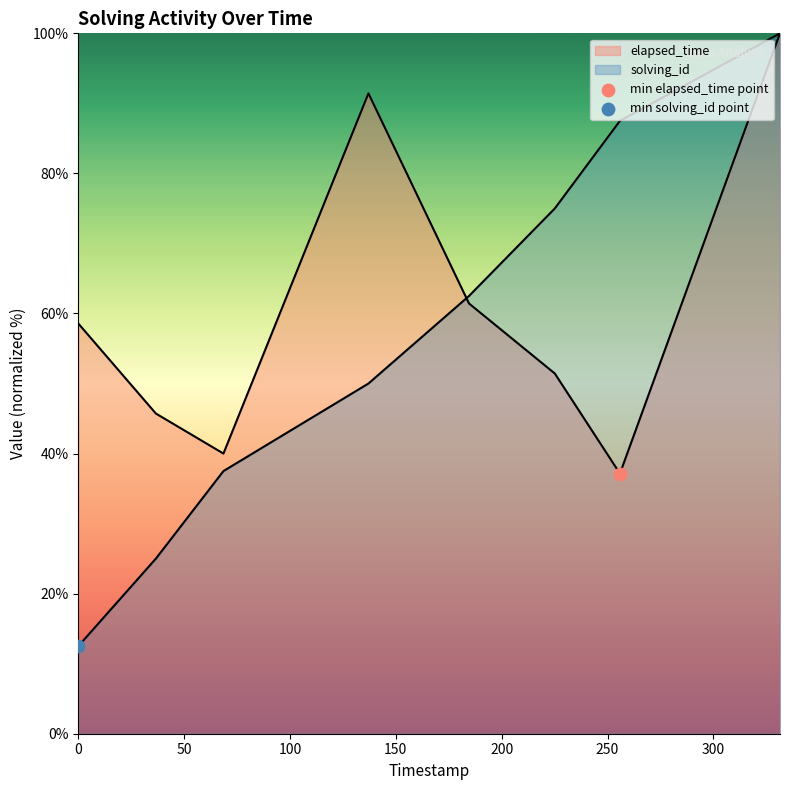

Which series contains the highest Y value?

solving_id